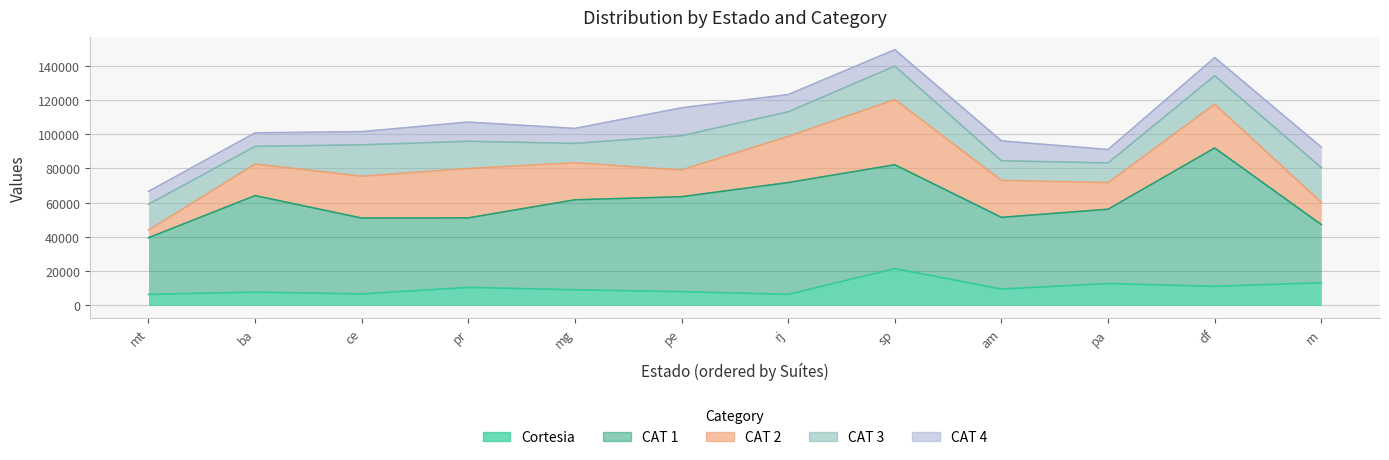

True or false: CAT 2 and CAT 1 intersect in this chart.

False